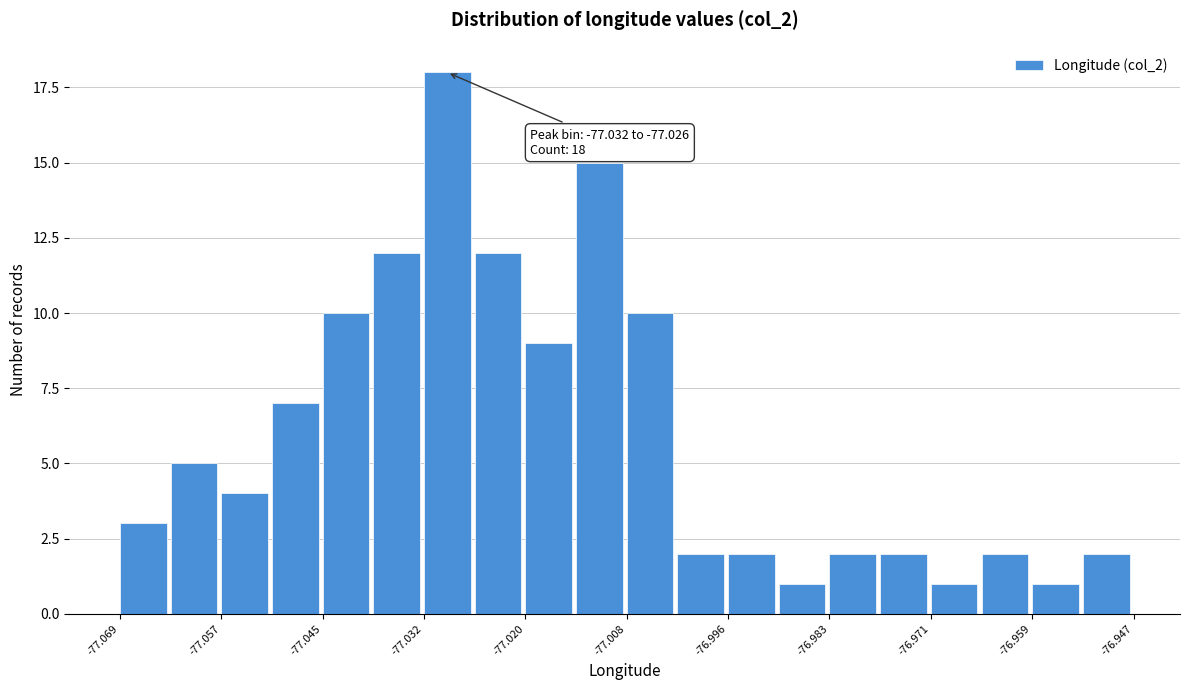

Read against the x-axis, roughly where is the centre of the tallest bar?

-77.030